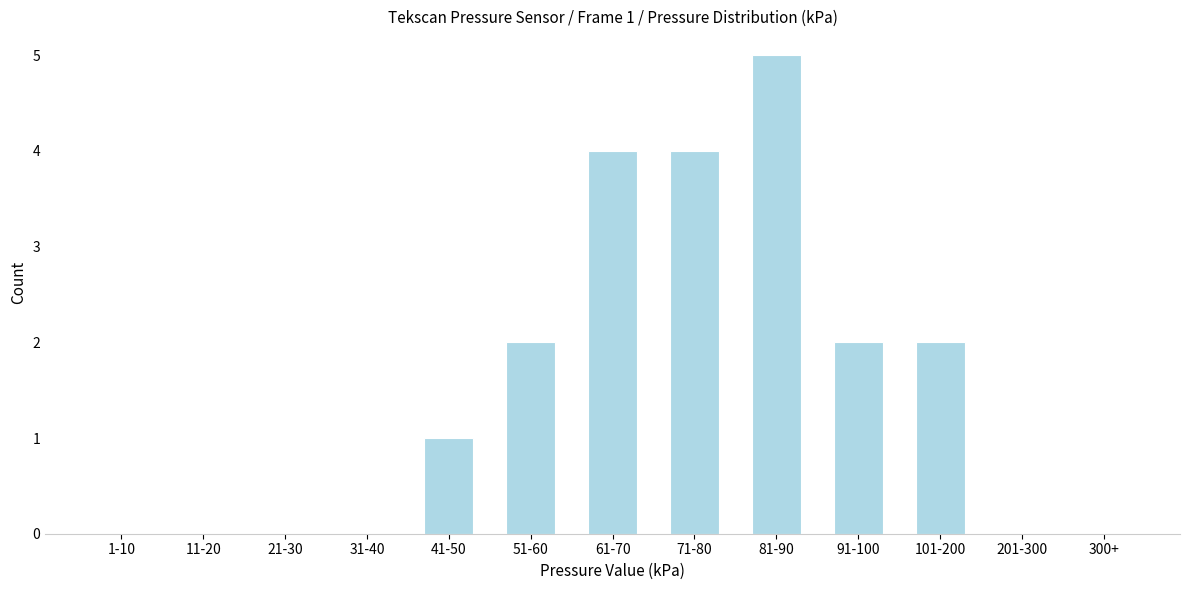

Reading left to right, what are all the values shown in this chart?

1-10=0	11-20=0	21-30=0	31-40=0	41-50=1	51-60=2	61-70=4	71-80=4	81-90=5	91-100=2	101-200=2	201-300=0	300+=0